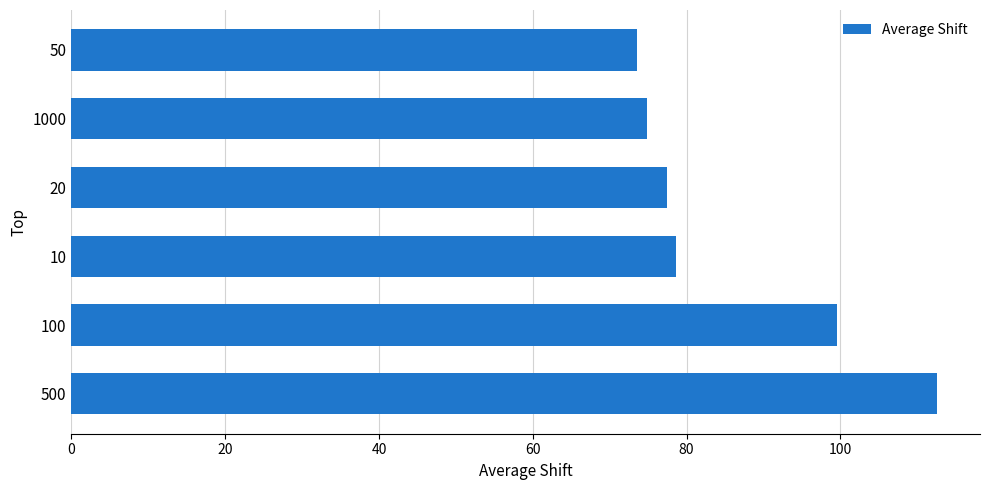

List the labels in order of value, smallest first.

50, 1000, 20, 10, 100, 500